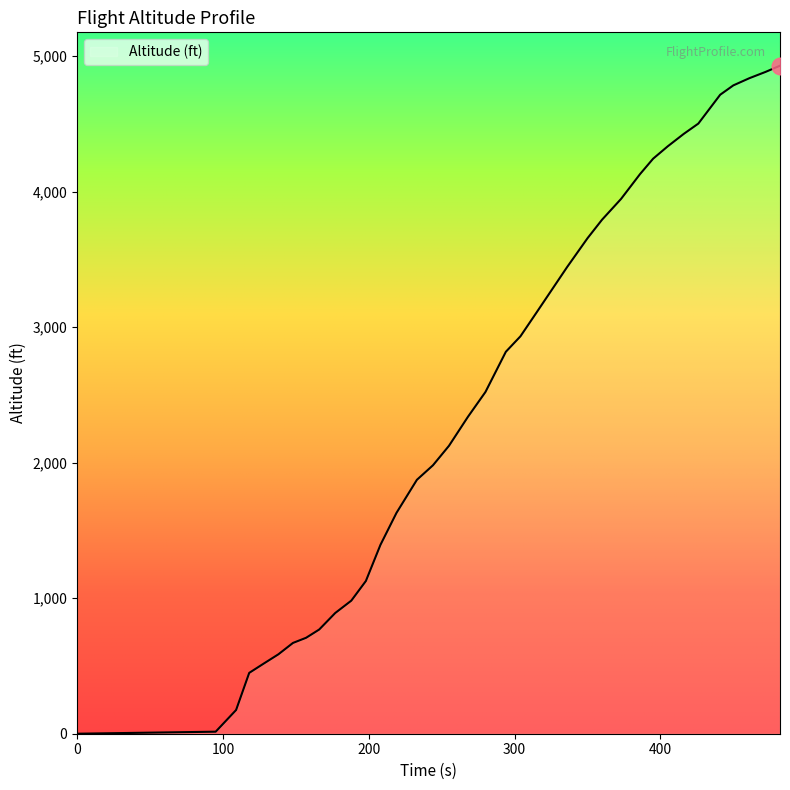

What is the average value?

2507